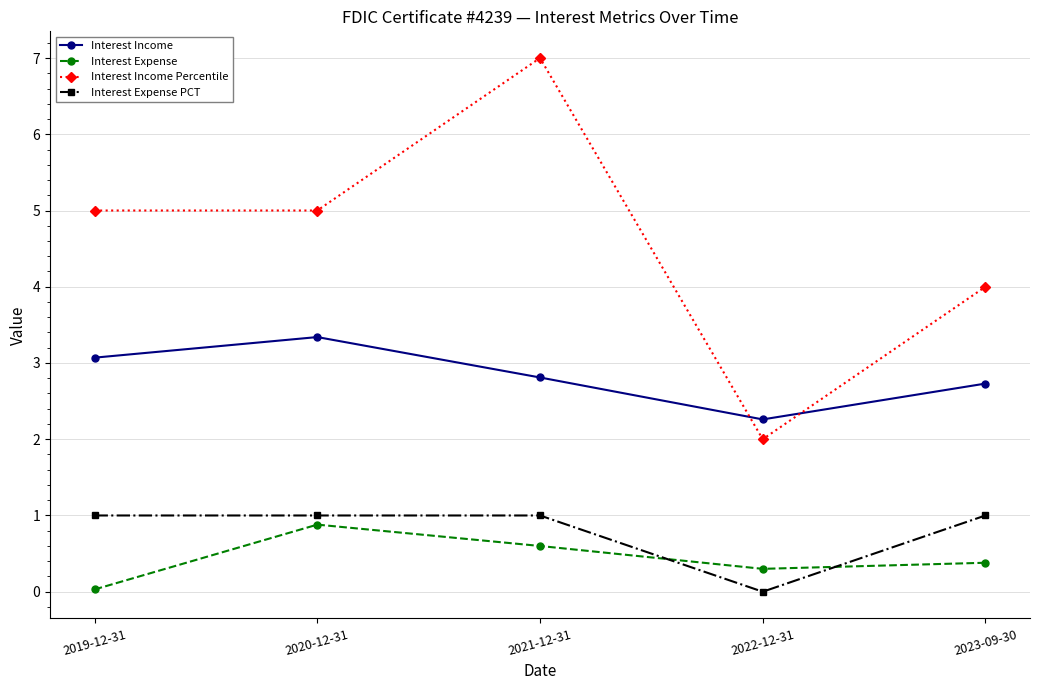

True or false: Interest Income Percentile has a value of 2.0 at 2022-12-31.

True